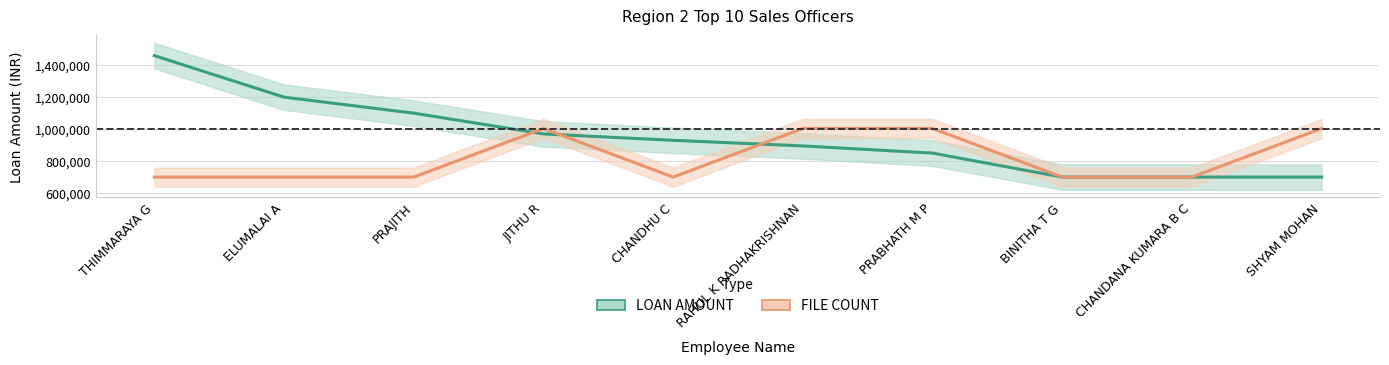

What is the difference between the maximum and second lowest values in the FILE COUNT series?

304000